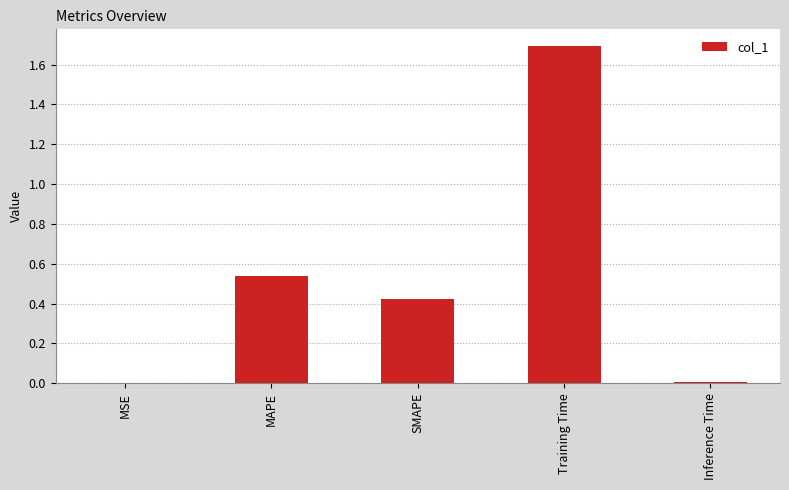

The chart shows a value of 0.3 at MAPE. True or false?

False